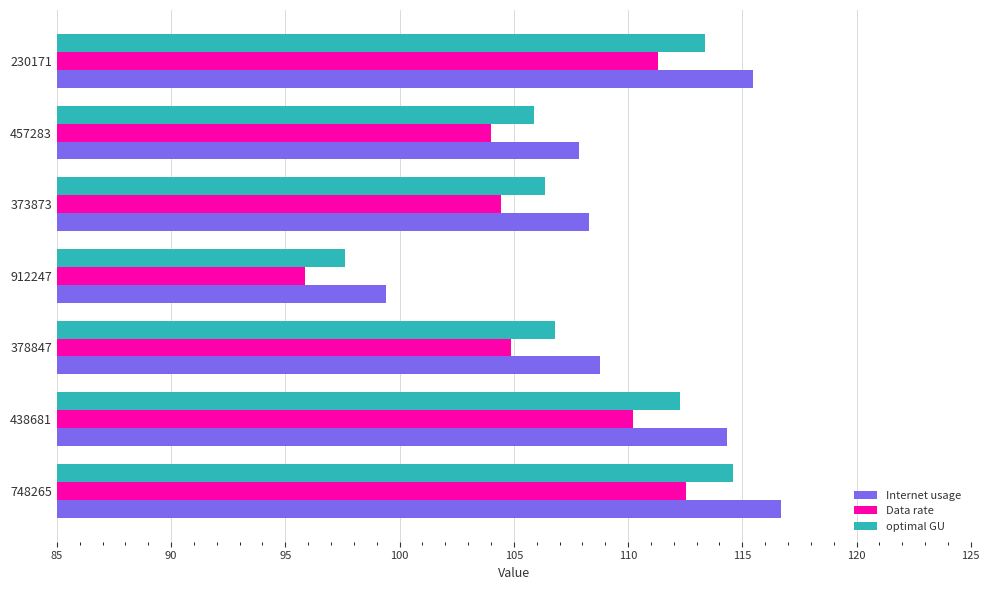

How many series are shown in this chart?

3